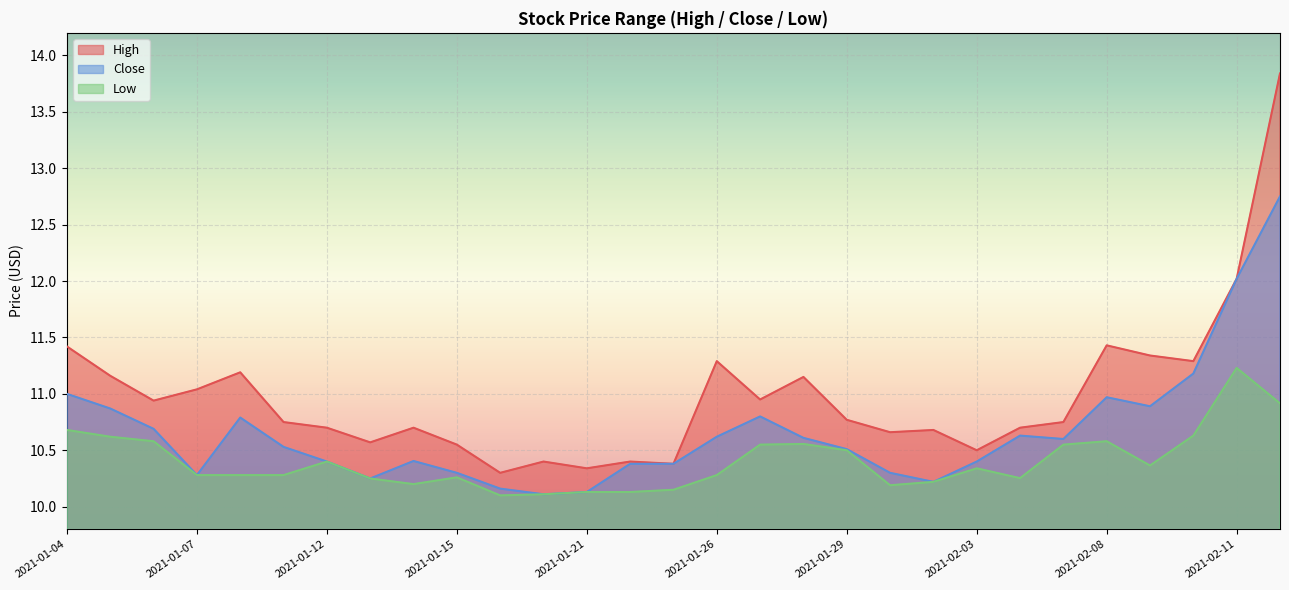

What is the total value across all series at 2021-01-07?

31.6